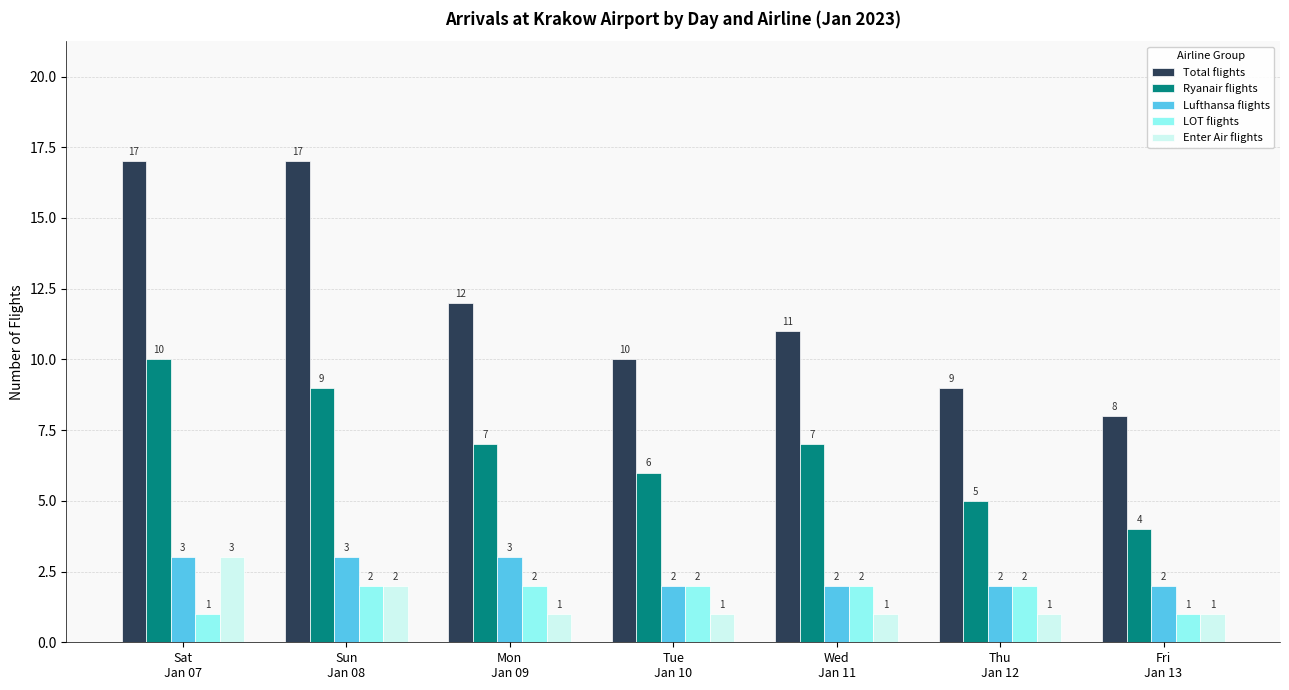

Reading left to right, list all the values displayed in this chart.

Total flights: 17	17	12	10	11	9	8
Ryanair flights: 10	9	7	6	7	5	4
Lufthansa flights: 3	3	3	2	2	2	2
LOT flights: 1	2	2	2	2	2	1
Enter Air flights: 3	2	1	1	1	1	1